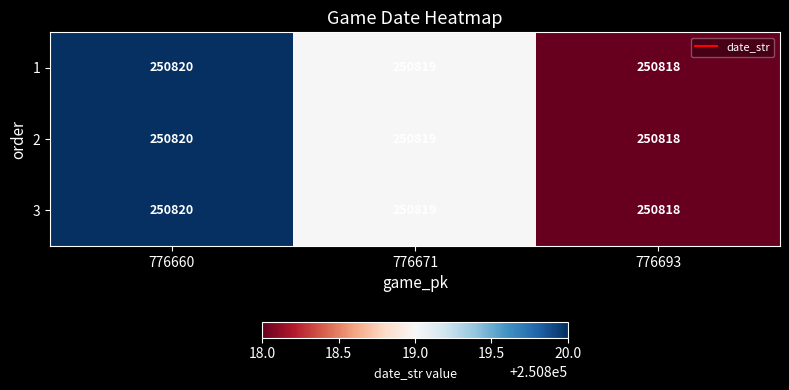

Reading left to right, extract all data points from this chart.

1: 776660=250820	776671=250819	776693=250818
2: 776660=250820	776671=250819	776693=250818
3: 776660=250820	776671=250819	776693=250818